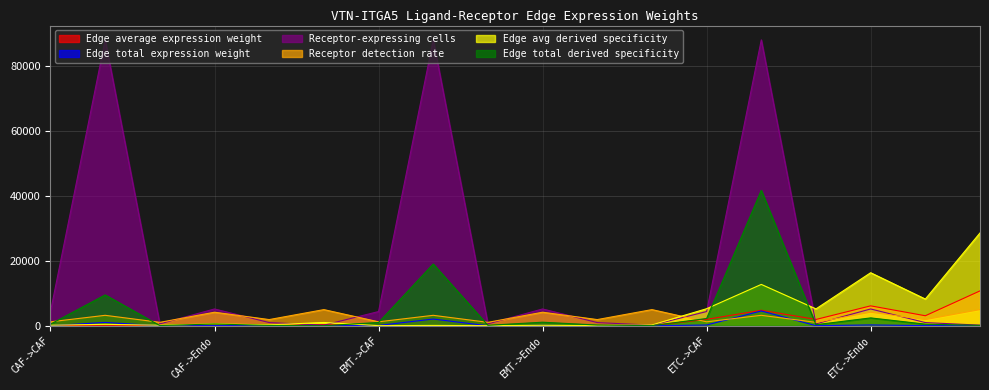

What is the minimum value shown in the chart?

3.4